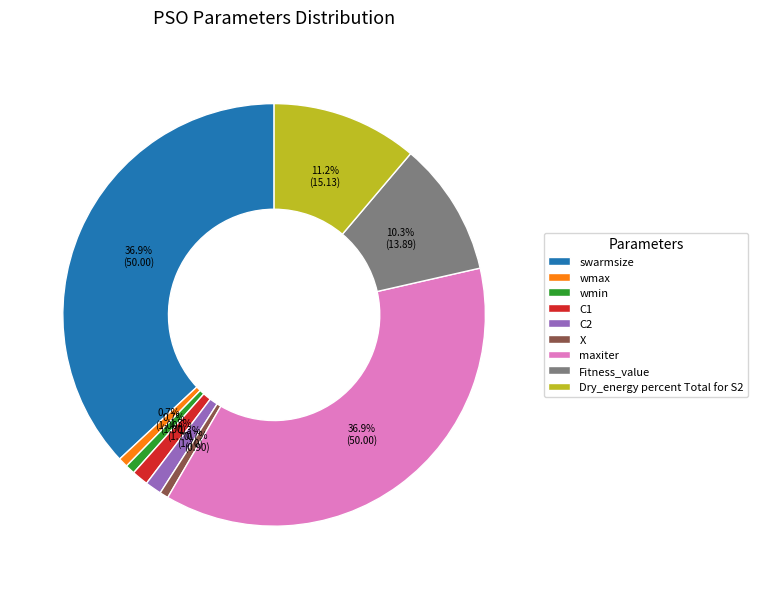

Count the number of slices in the pie.

9